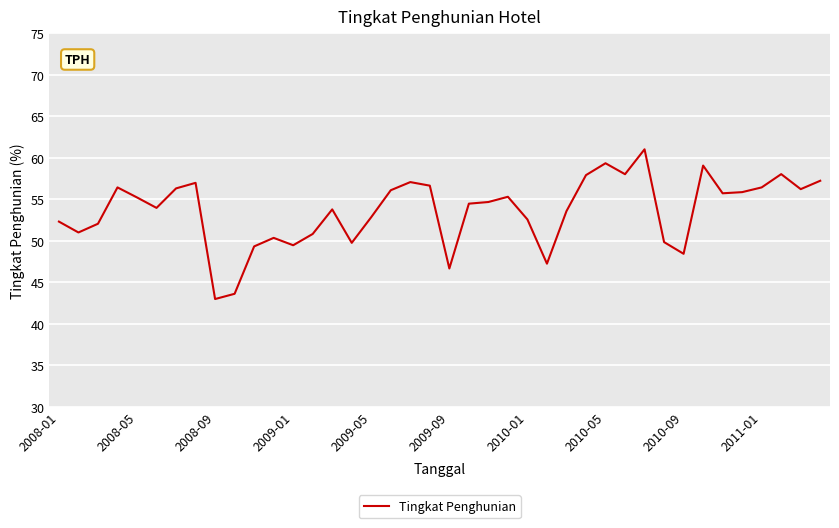

What is the smallest value displayed?

43.0